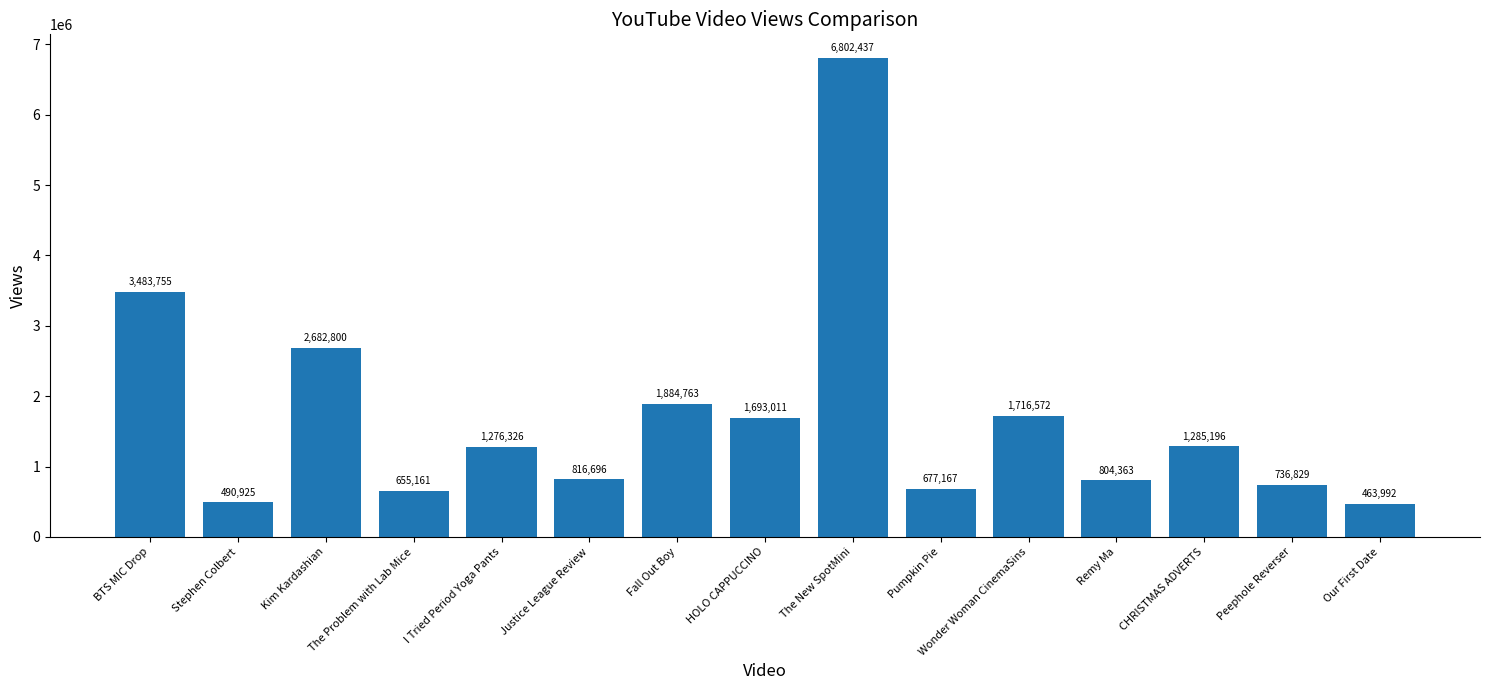

Reading left to right, extract all data points from this chart.

BTS MIC Drop=3483755	Stephen Colbert=490925	Kim Kardashian=2682800	The Problem with Lab Mice=655161	I Tried Period Yoga Pants=1276326	Justice League Review=816696	Fall Out Boy=1884763	HOLO CAPPUCCINO=1693011	The New SpotMini=6802437	Pumpkin Pie=677167	Wonder Woman CinemaSins=1716572	Remy Ma=804363	CHRISTMAS ADVERTS=1285196	Peephole Reverser=736829	Our First Date=463992